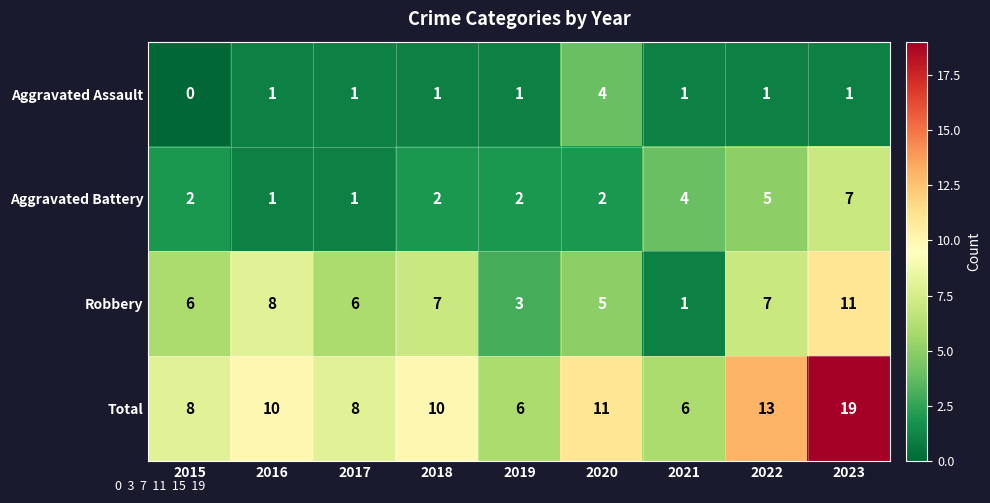

Rank the series by their average value, from lowest to highest.

Aggravated Assault, Aggravated Battery, Robbery, Total